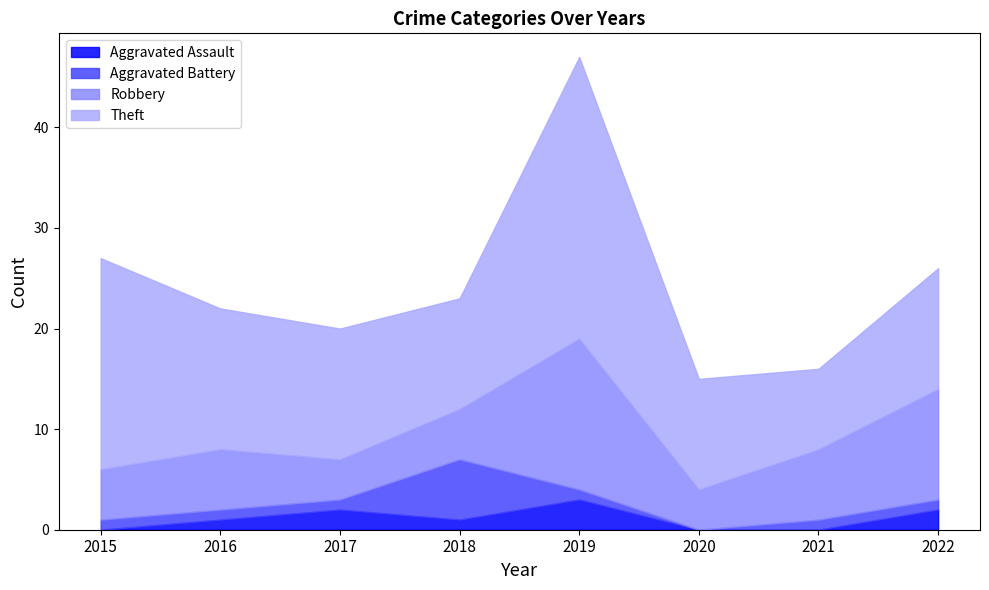

Which category has the highest value across all series?

2019